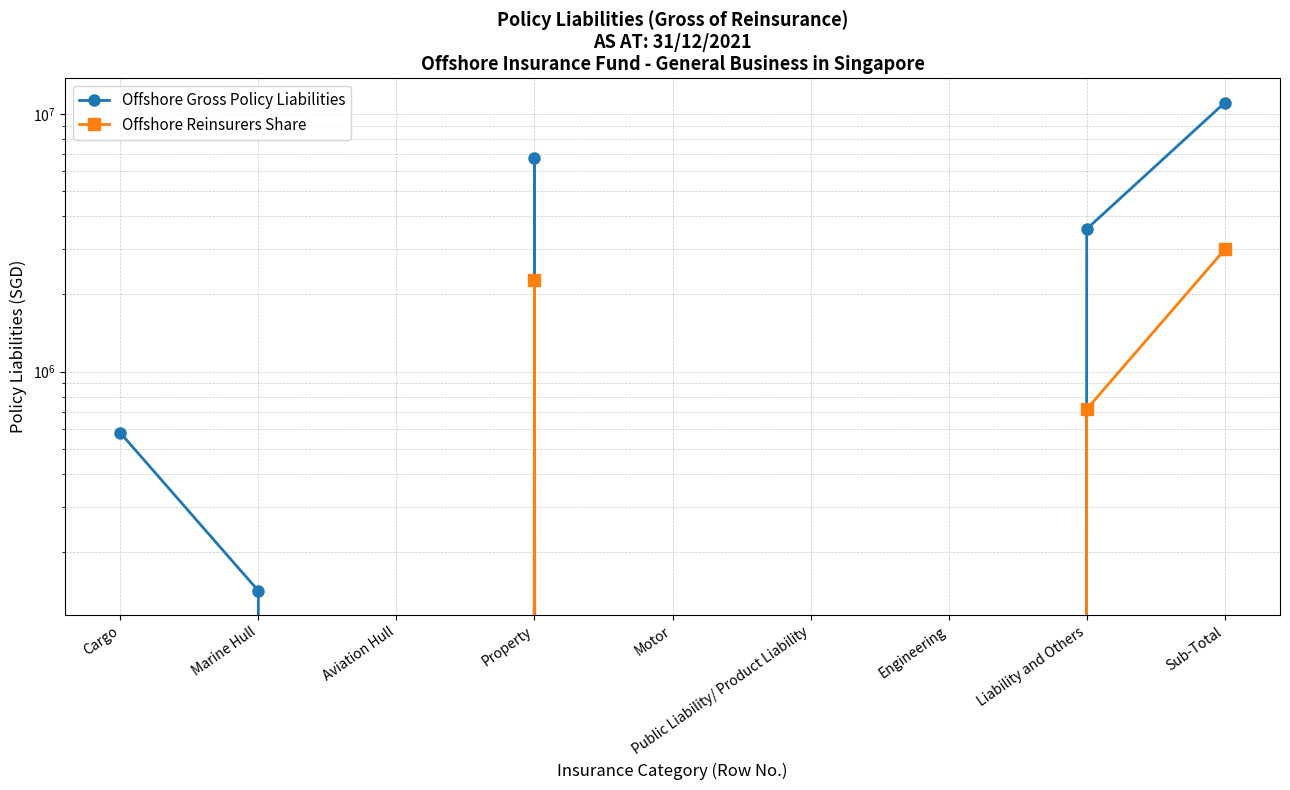

Rank the categories by Offshore Gross Policy Liabilities value from lowest to highest.

Aviation Hull, Motor, Public Liability/ Product Liability, Engineering, Marine Hull, Cargo, Liability and Others, Property, Sub-Total